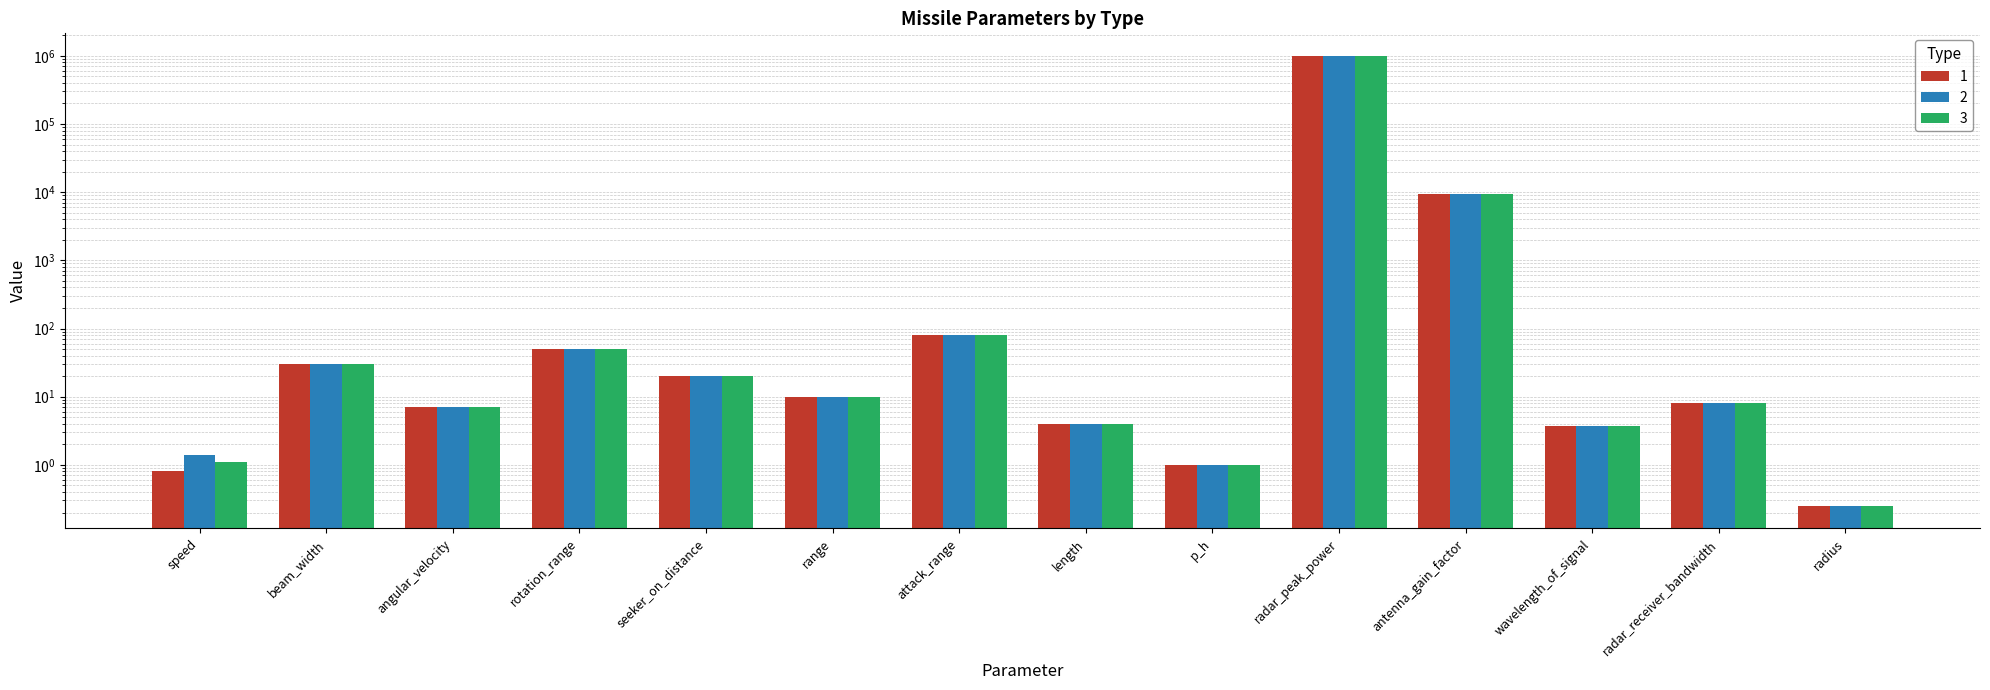

True or false: 1 has a value of 0.3 at p_h.

False